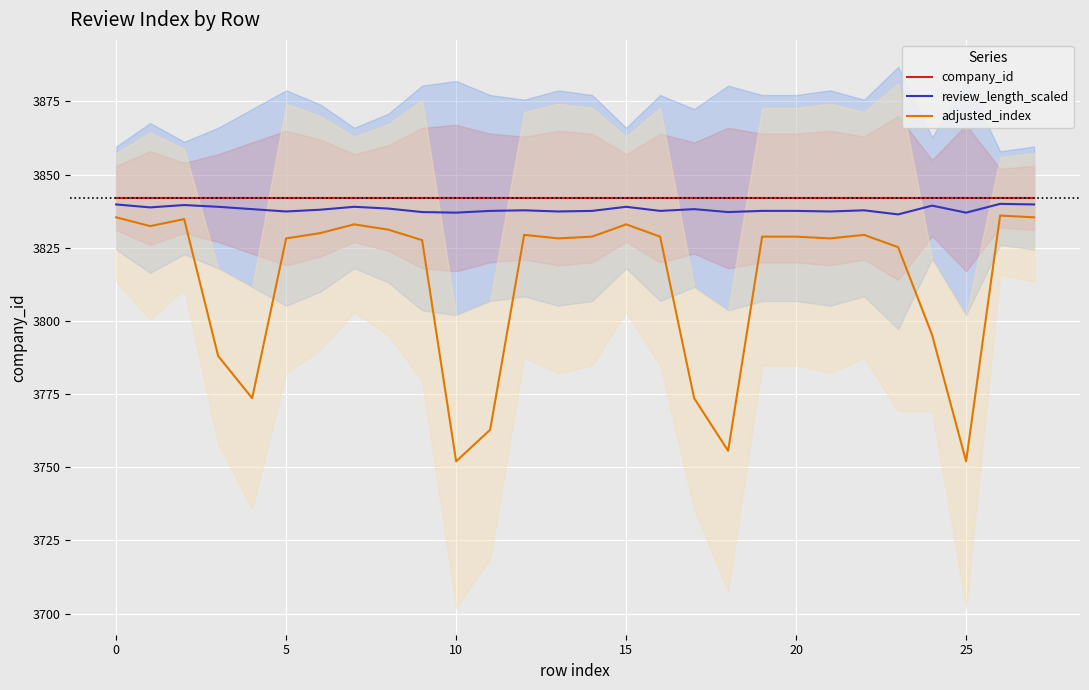

What is the minimum value for adjusted_index?

3752.0